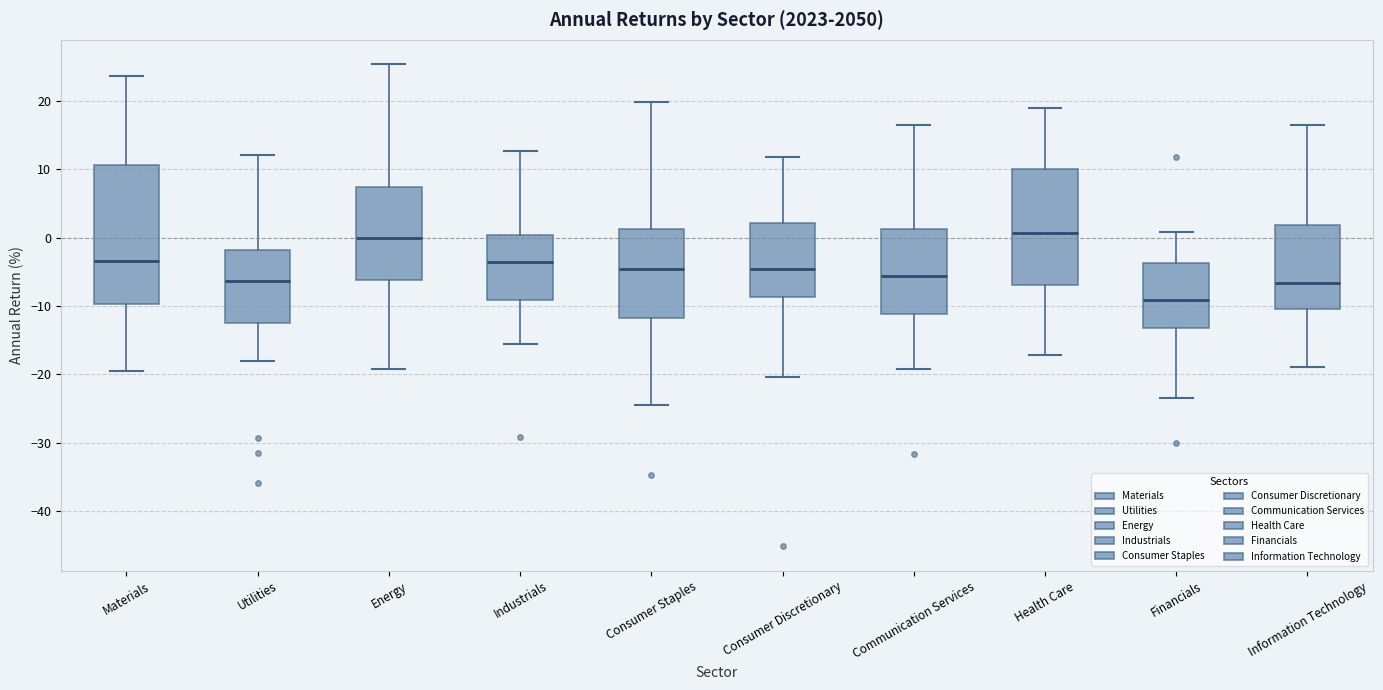

Where is the lower edge of the box for Energy on the y-axis? The values are not printed on the chart, so give them approximately, as read against the axis.

-6